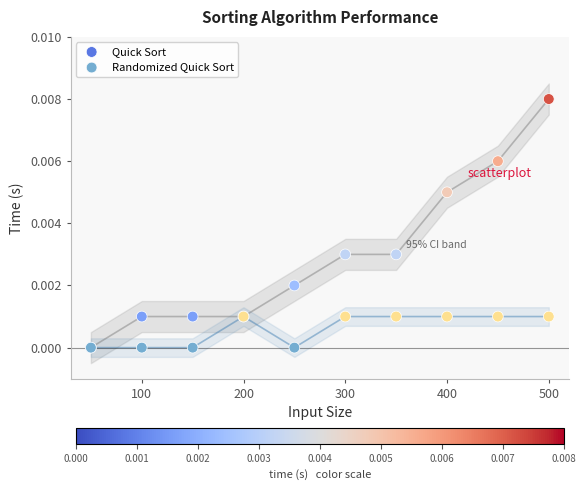

Which series contains the highest Y value?

Quick Sort